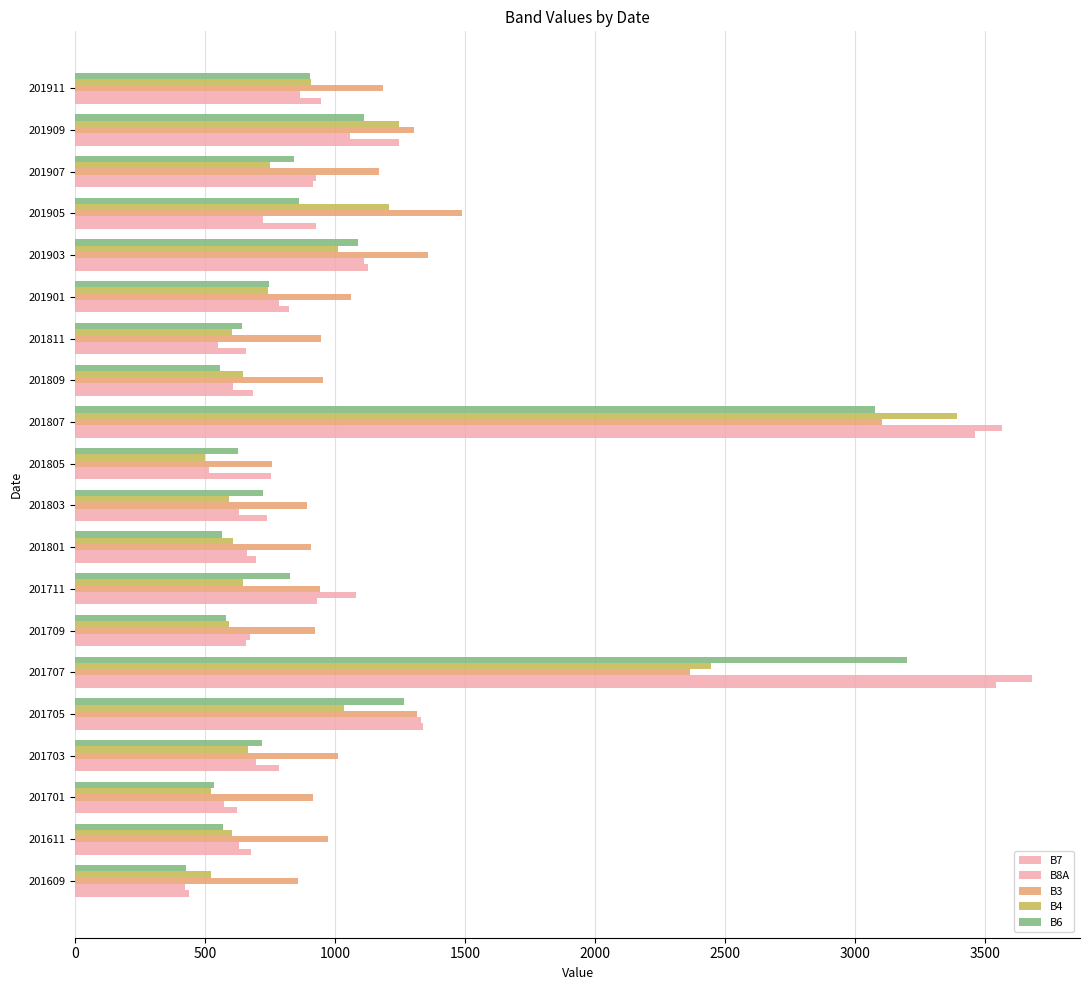

Reading left to right, what are all the values shown in this chart?

B7: 437	675	620	782	1337	3542	658	929	694	736	751	3461	682	657	823	1124	927	913	1243	946
B8A: 423	630	570	694	1331	3680	673	1079	660	629	514	3563	605	549	782	1110	723	926	1058	863
B3: 856	973	915	1010	1312	2364	922	942	906	889	756	3101	952	944	1061	1356	1487	1169	1303	1184
B4: 523	604	521	665	1034	2443	590	646	607	591	497	3389	646	601	741	1010	1208	750	1245	907
B6: 424	568	532	717	1265	3200	579	825	562	723	625	3075	556	641	743	1086	859	839	1111	903